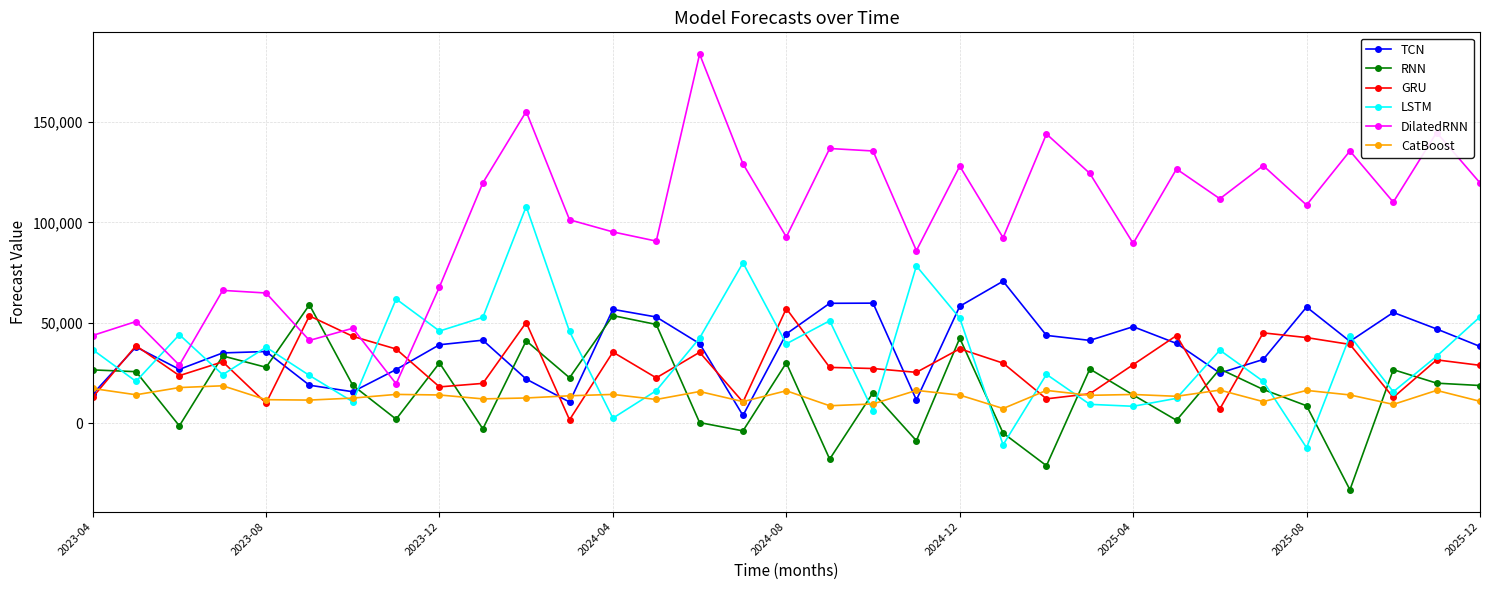

Which series has the widest spread of values?

DilatedRNN